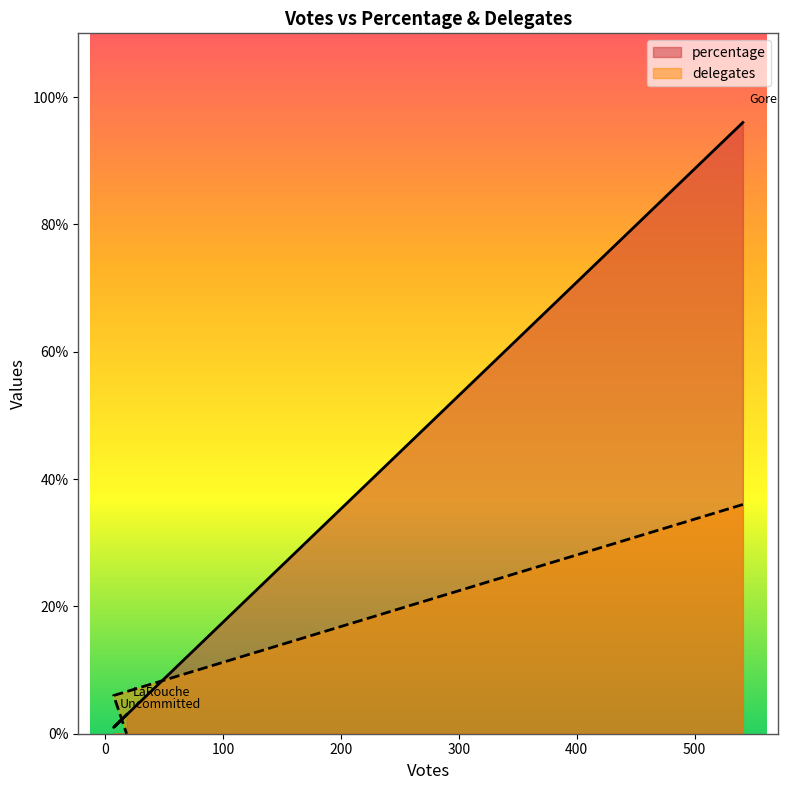

What is the sum of all delegates values?

42